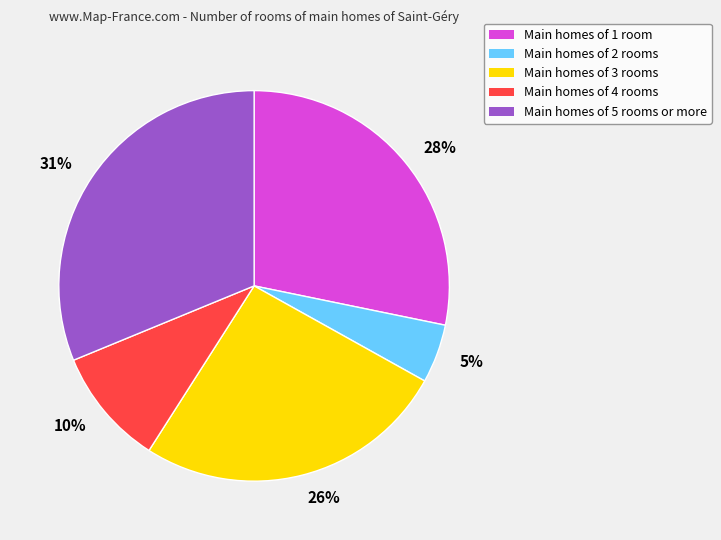

Does any single category account for the majority?

No